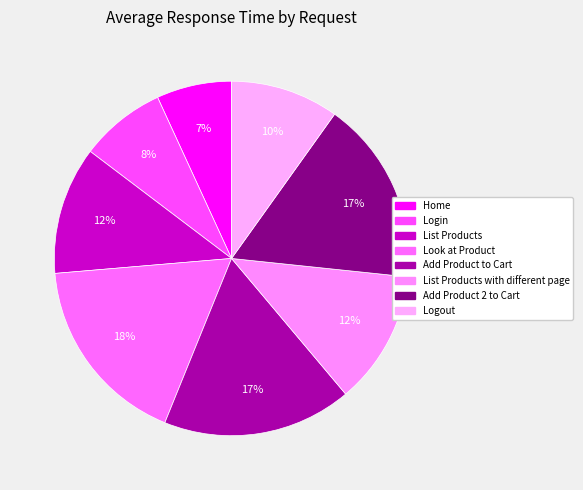

Count the number of slices in the pie.

8